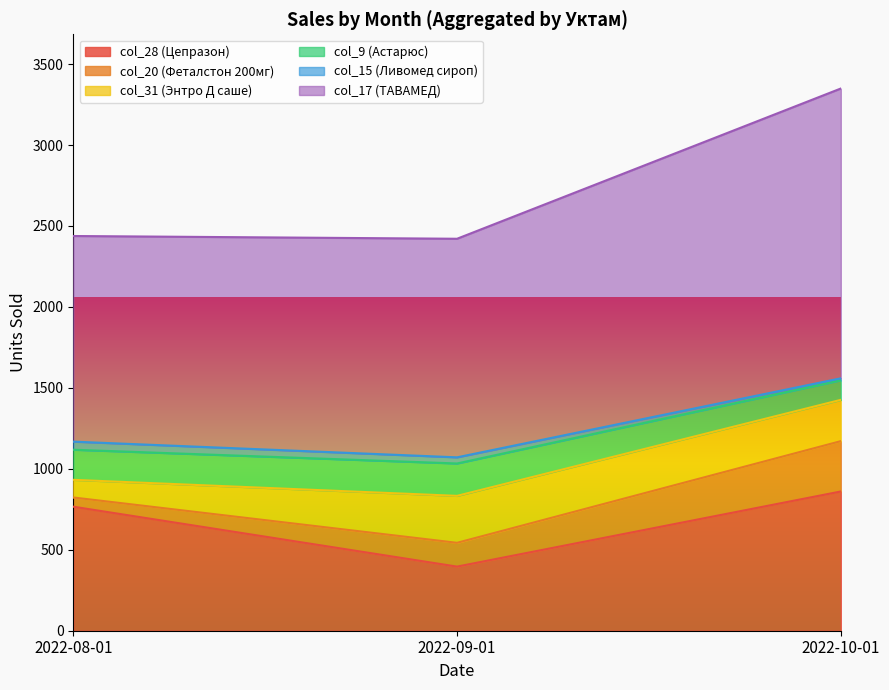

Is it true that col_17 (ТАВАМЕД) equals 2421 at 2022-09-01?

True